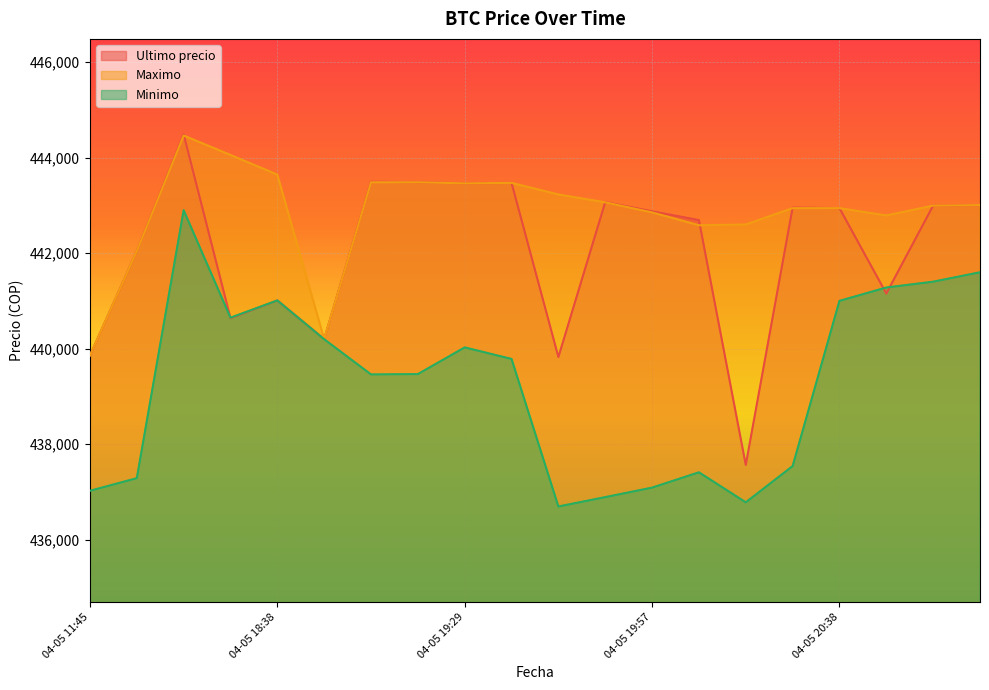

What is the label of the 18th point from the right?

04-05 16:21